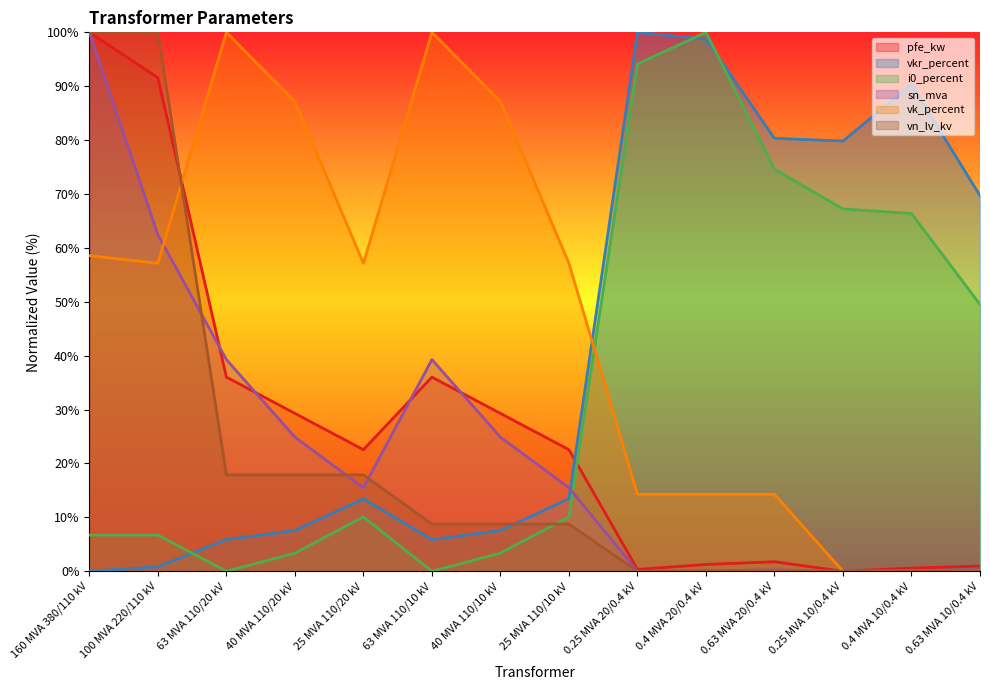

Which has a higher value, 0.25 MVA 10/0.4 kV or 63 MVA 110/20 kV?

63 MVA 110/20 kV